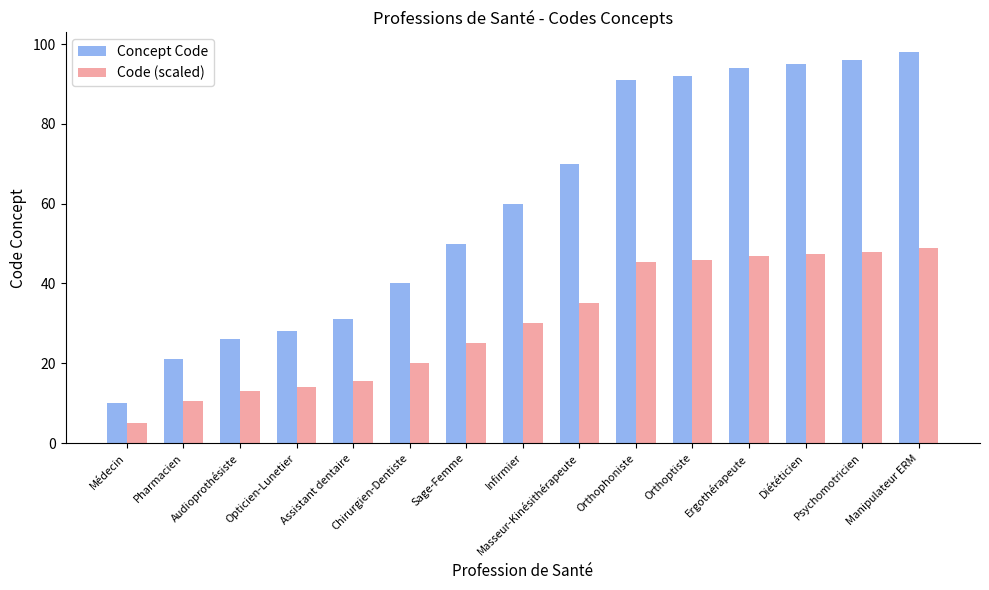

At which category is the sum across all series the highest?

Manipulateur ERM